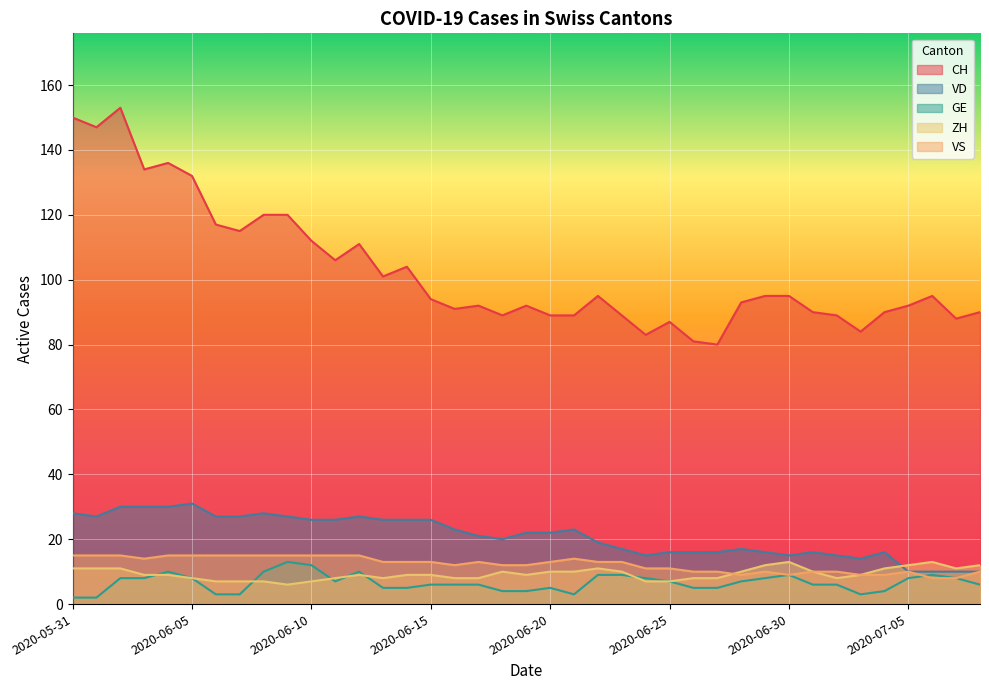

What is the label of the 17th point from the right?

2020-06-22